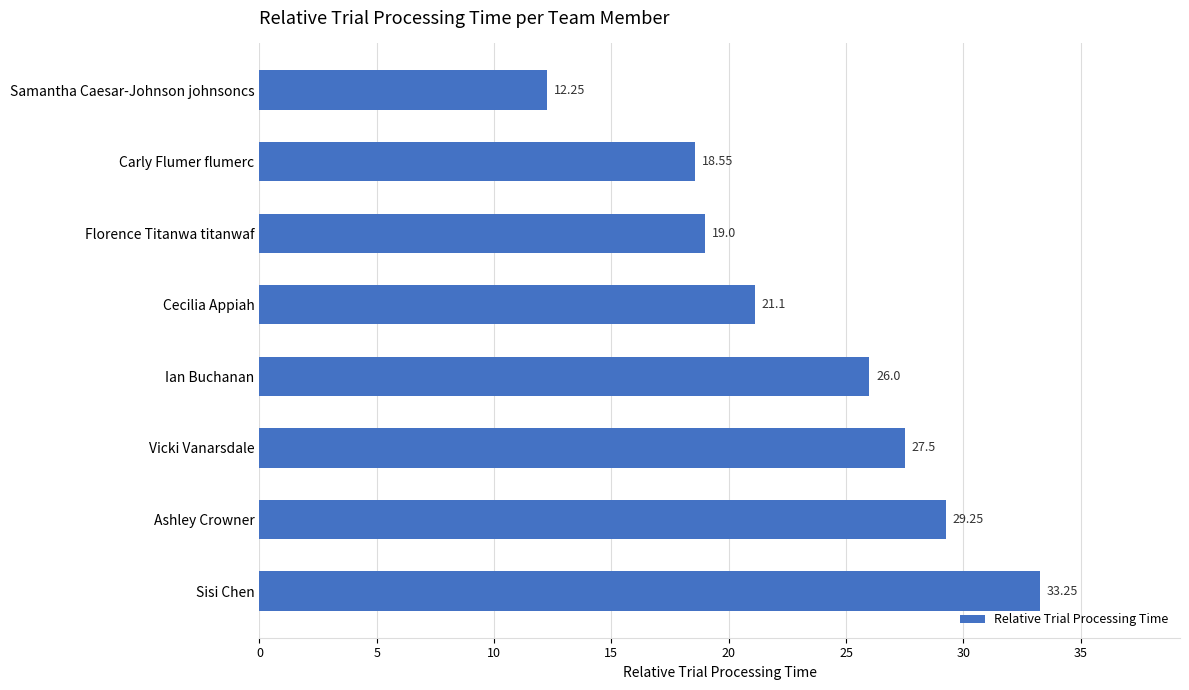

List the labels in order of value, largest first.

Sisi Chen, Ashley Crowner, Vicki Vanarsdale, Ian Buchanan, Cecilia Appiah, Florence Titanwa titanwaf, Carly Flumer flumerc, Samantha Caesar-Johnson johnsoncs